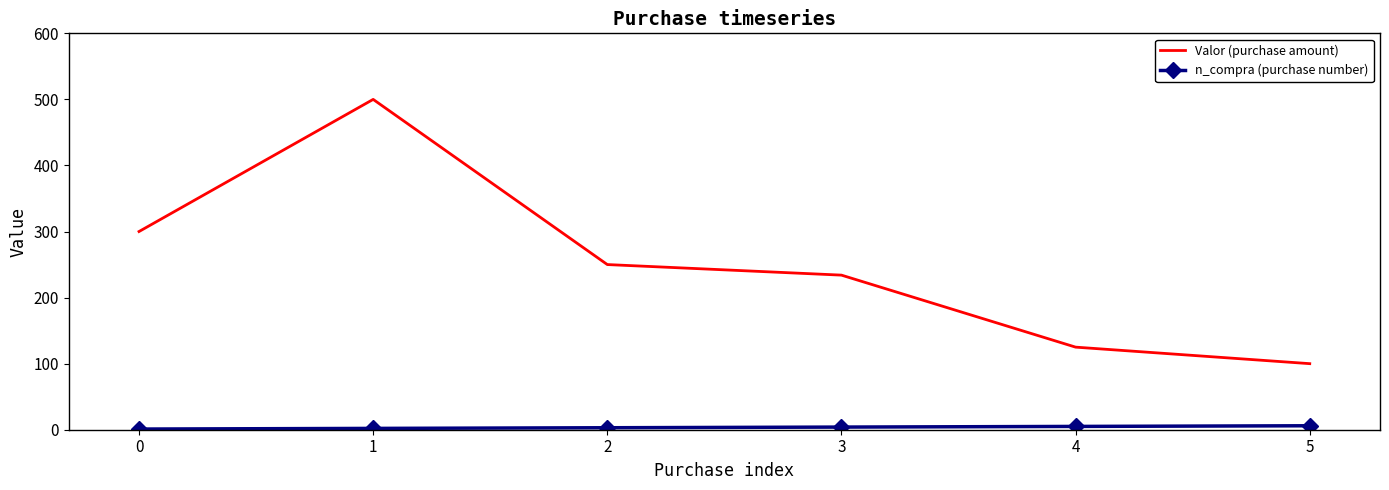

What is the difference between the Valor (purchase amount) values at 1 and 4?

375